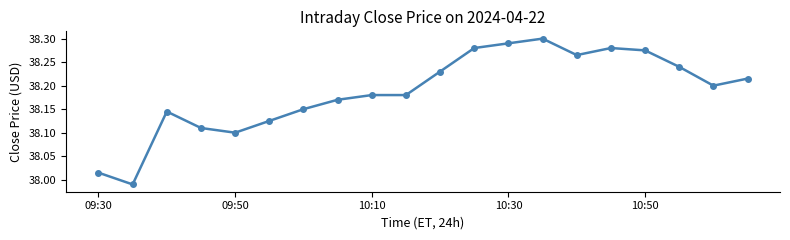

What is the difference between the second highest and second lowest values?

0.3